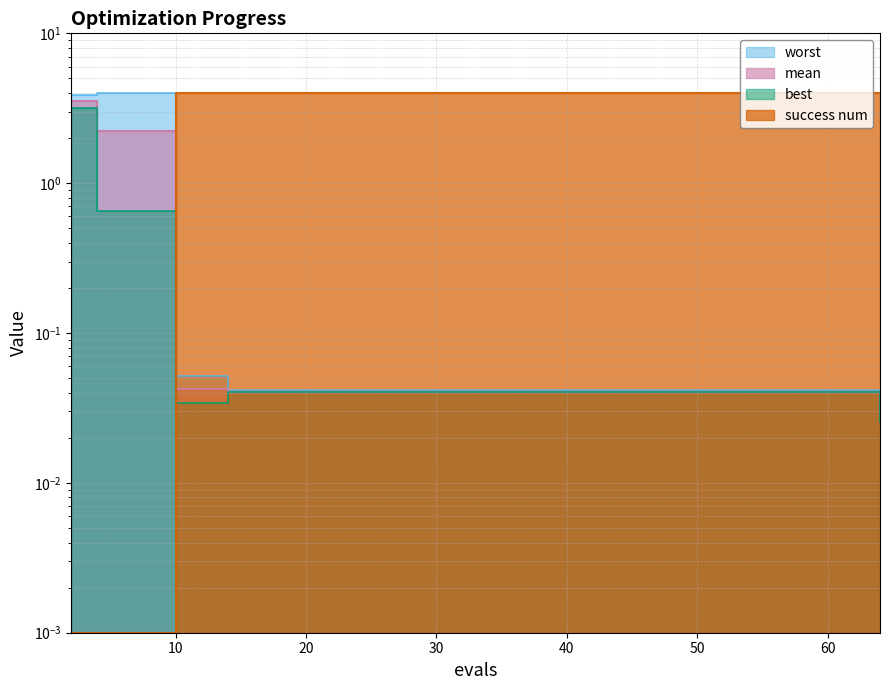

Which category has the highest value in the best series?

2